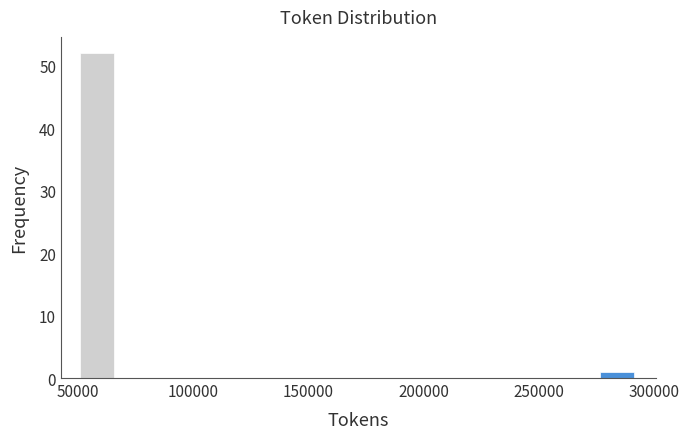

Around what value on the x-axis is the tallest bar? Give the approximate position of its centre, as read against the axis.

60000